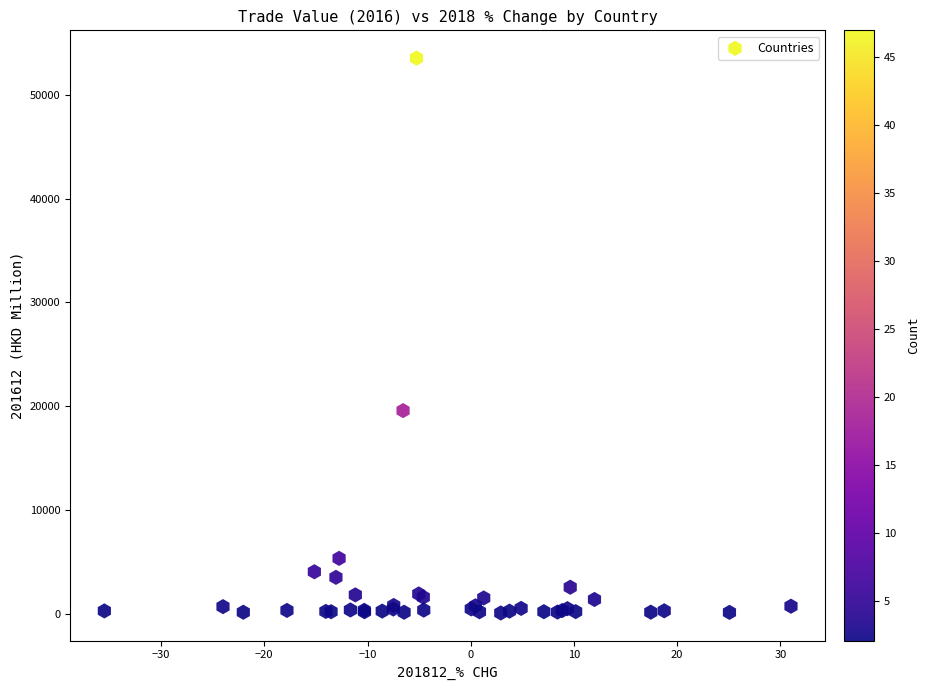

What Y value in the scatter plot is closest to 26800?

19565.2